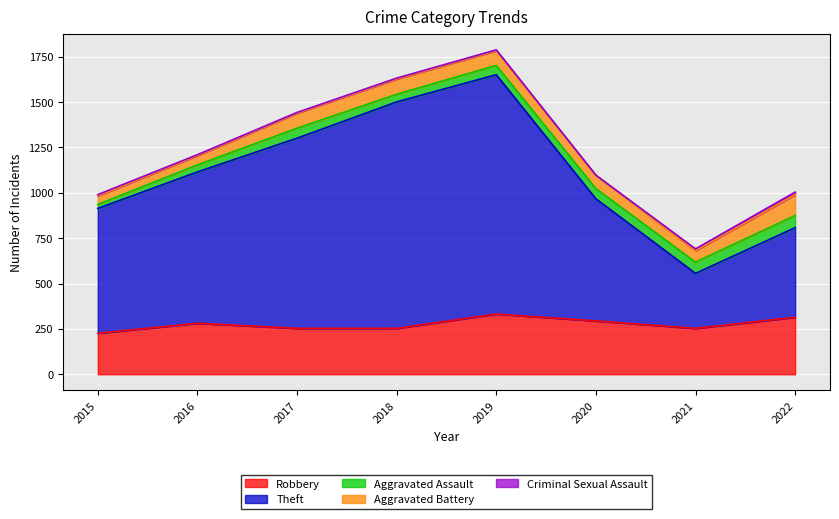

Reading left to right, what are all the values shown in this chart?

Robbery: 226	281	253	253	332	294	253	314
Theft: 688	834	1048	1248	1319	673	303	494
Aggravated Assault: 22	39	55	42	51	56	62	67
Aggravated Battery: 47	51	83	84	82	74	63	115
Criminal Sexual Assault: 7	5	4	5	4	0	10	14